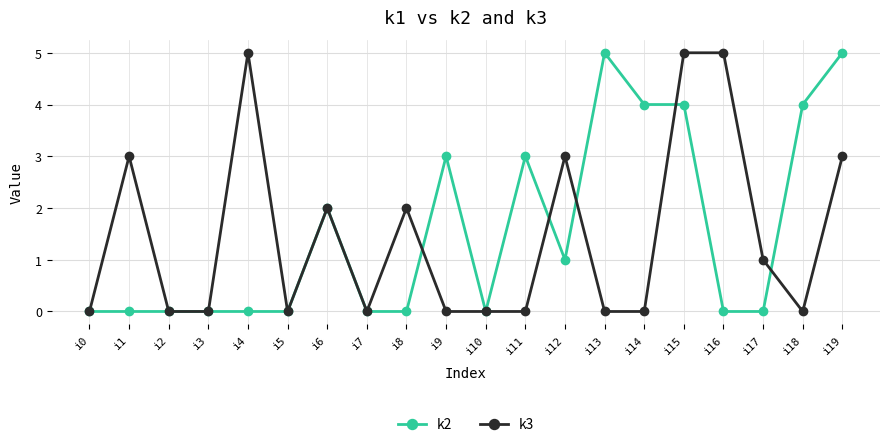

Reading left to right, extract all data points from this chart.

k2: i0=0	i1=0	i2=0	i3=0	i4=0	i5=0	i6=2	i7=0	i8=0	i9=3	i10=0	i11=3	i12=1	i13=5	i14=4	i15=4	i16=0	i17=0	i18=4	i19=5
k3: i0=0	i1=3	i2=0	i3=0	i4=5	i5=0	i6=2	i7=0	i8=2	i9=0	i10=0	i11=0	i12=3	i13=0	i14=0	i15=5	i16=5	i17=1	i18=0	i19=3